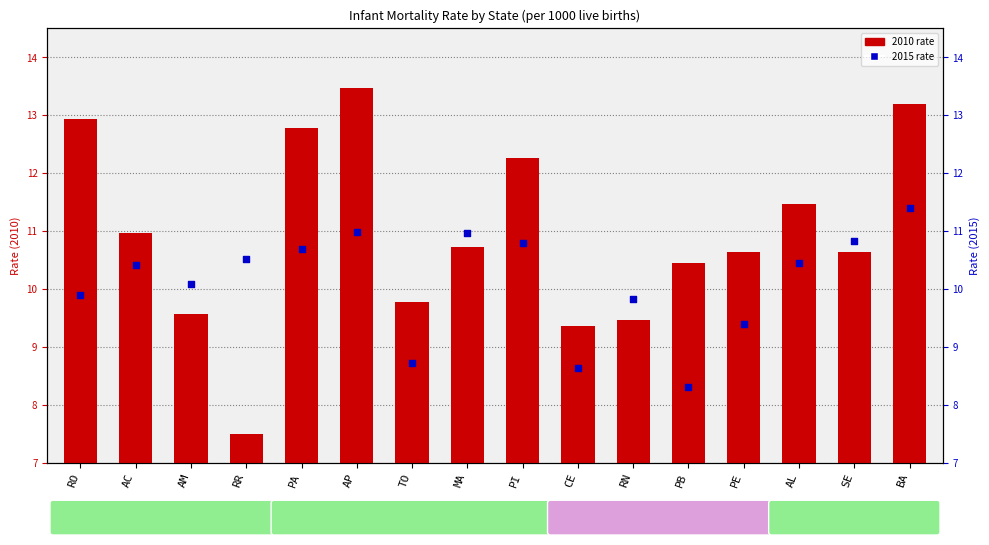

What is the total value across all series at BA?

24.6